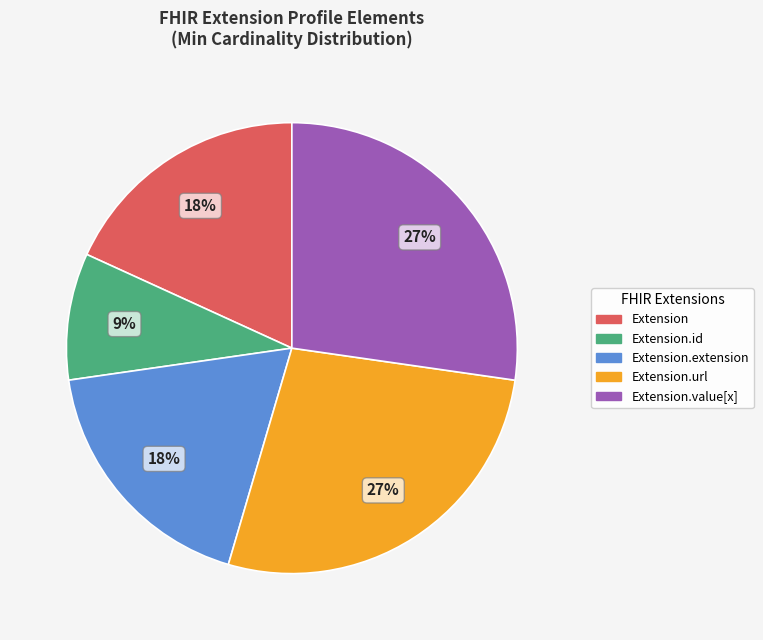

What percentage is the Extension.value[x] slice, to the nearest percent?

27%